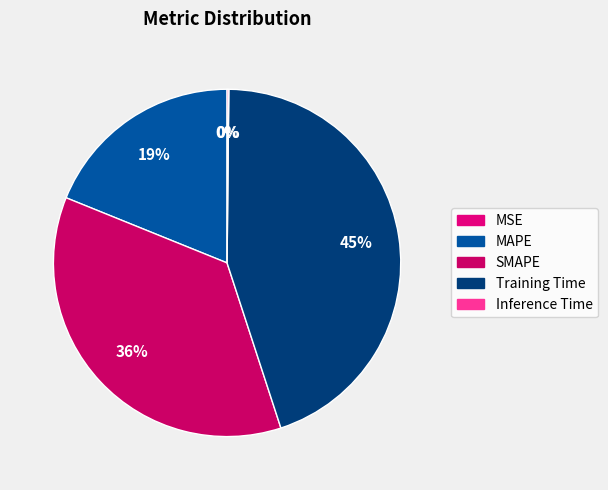

How many slices are in this pie chart?

5